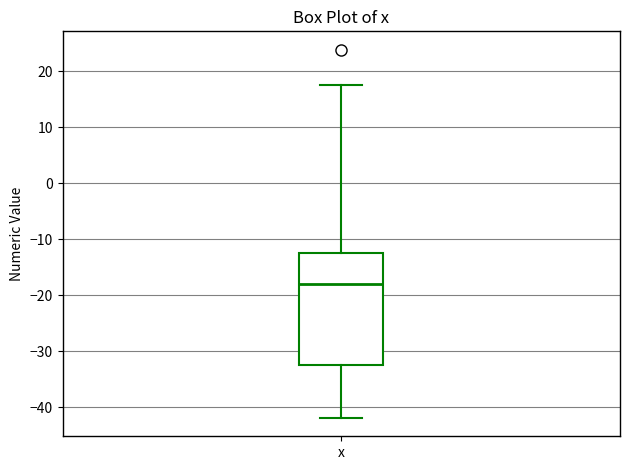

Where is the lower edge of the box for x on the y-axis? The values are not printed on the chart, so give them approximately, as read against the axis.

-33